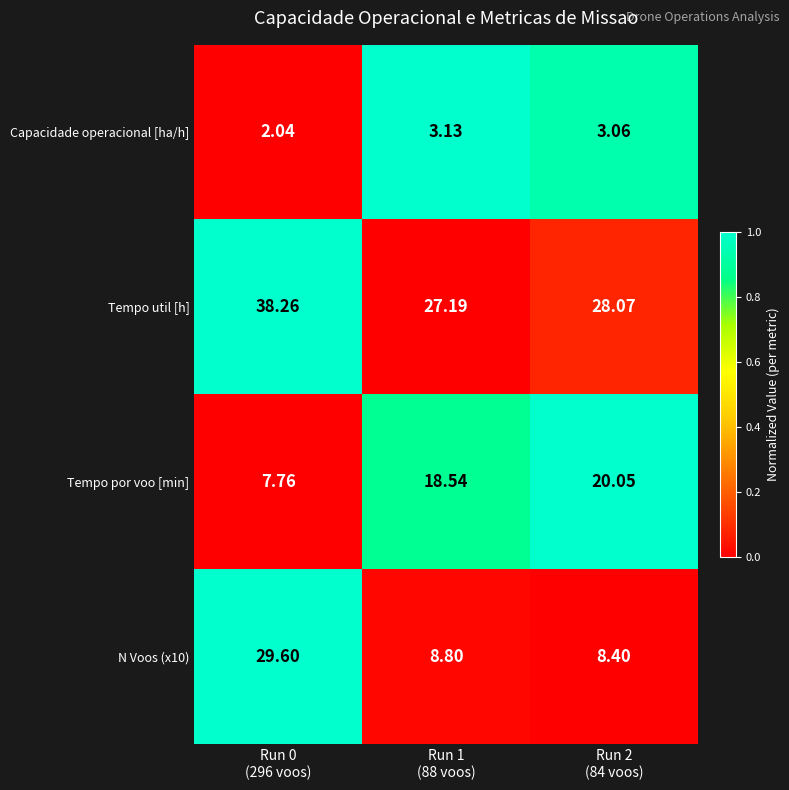

Which series has the largest total across all categories?

Tempo util [h]